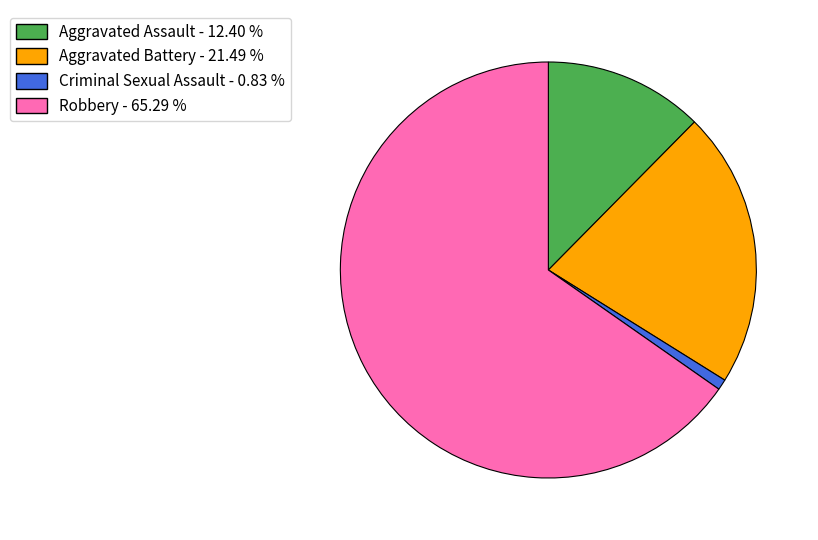

Does Aggravated Battery account for over 50% of the chart?

No